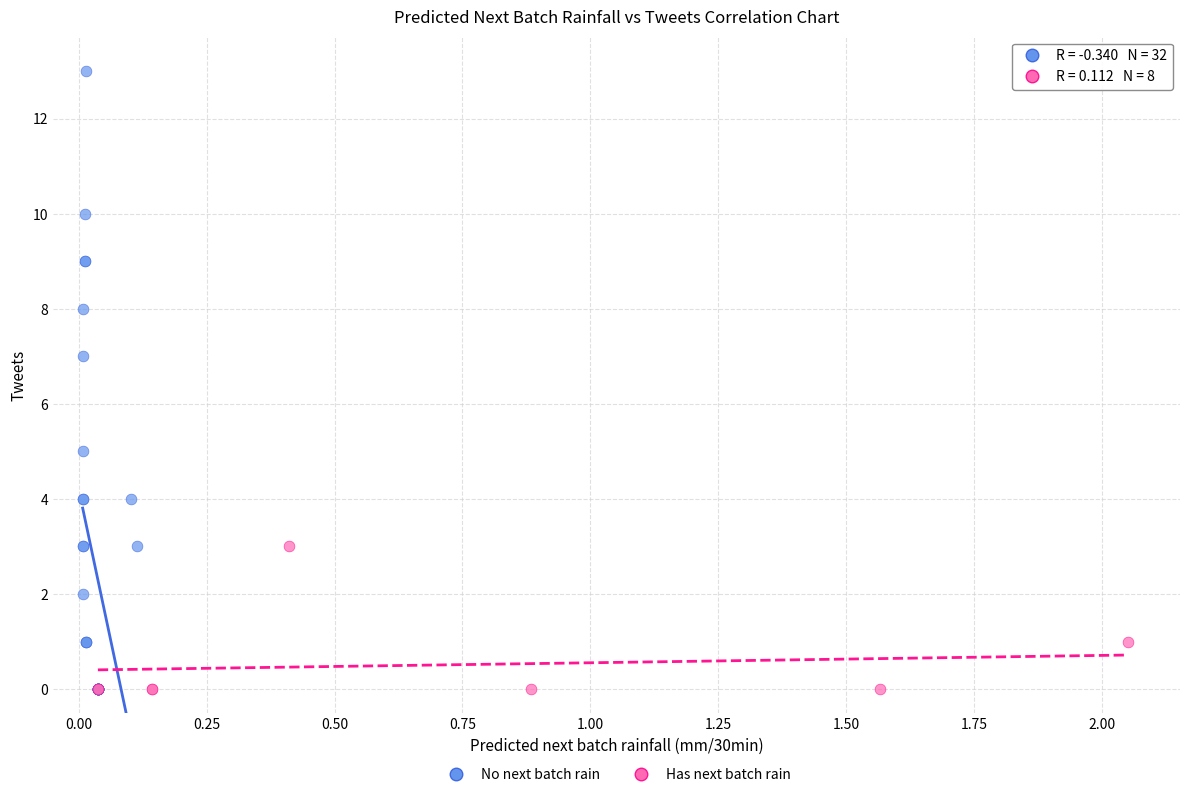

Which series contains the highest Y value?

No next batch rain